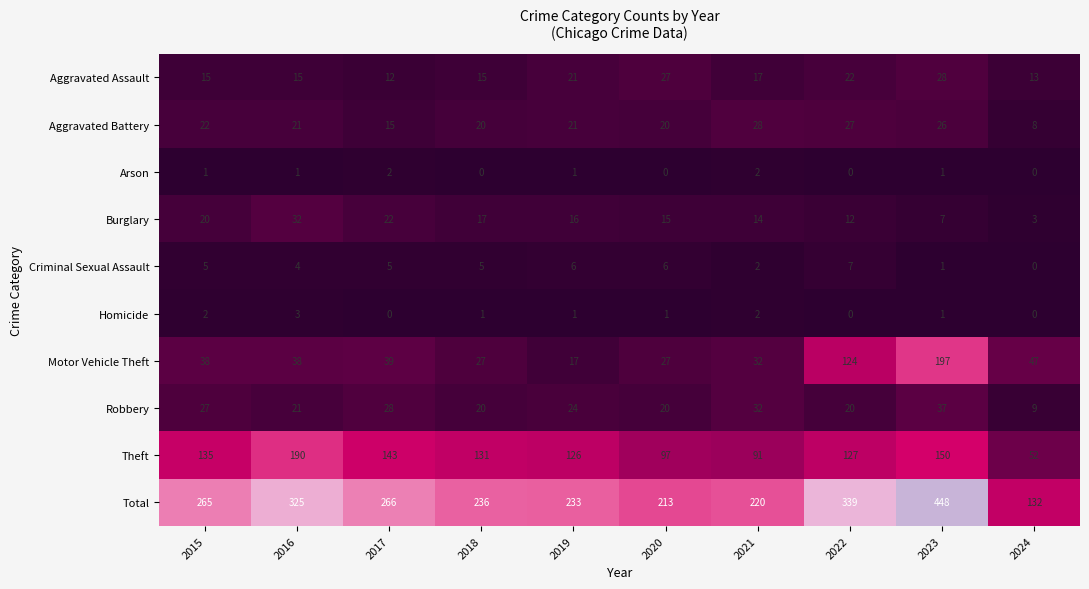

Which label corresponds to the largest value in the chart?

2023